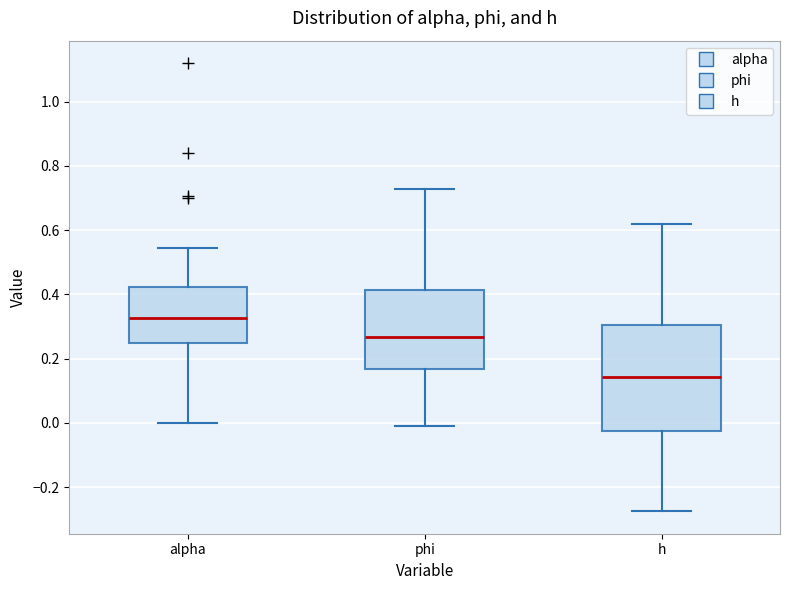

Which box is the tallest, from its lower edge to its upper edge?

h